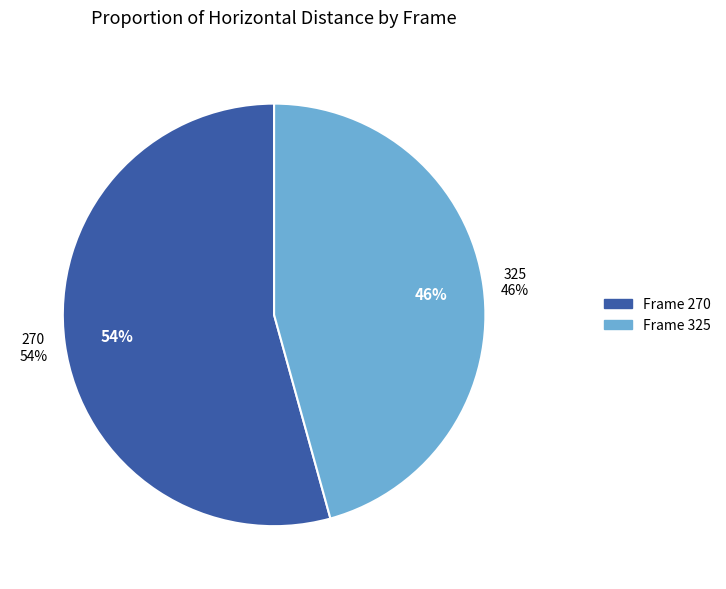

What is the total percentage of 325 and 270?

100.0%